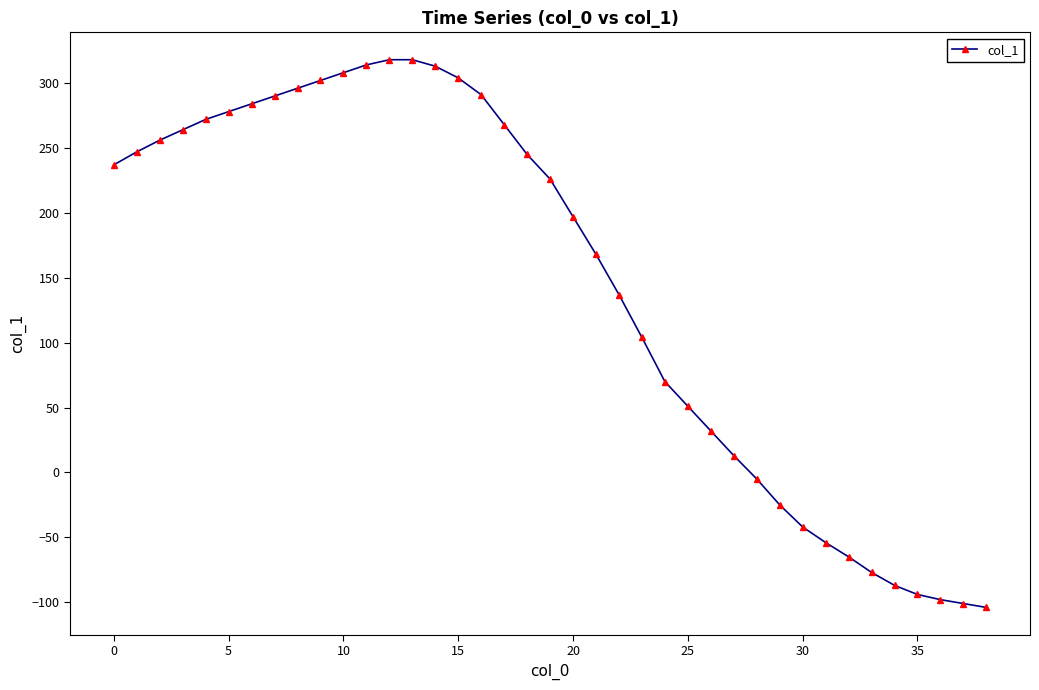

What is the value of the 22nd point from the left?

168